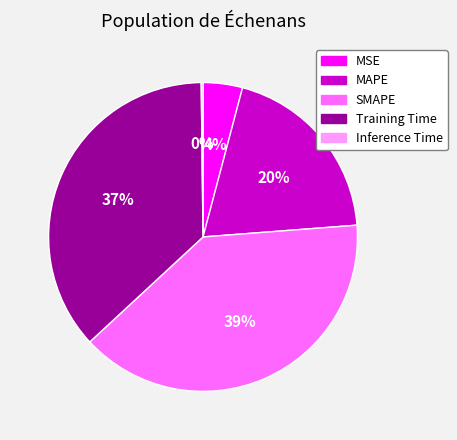

Is there a majority slice in this chart?

No